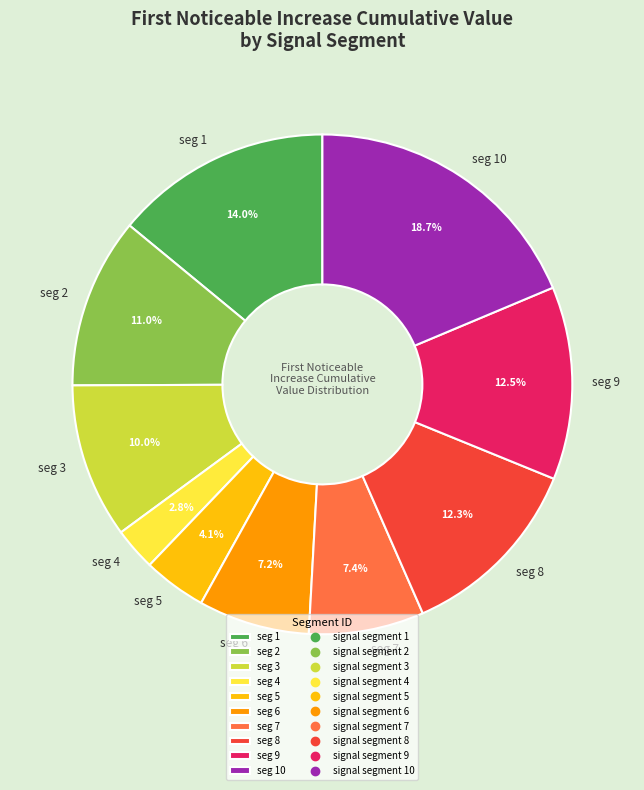

Between seg 9 and seg 2, which is larger?

seg 9